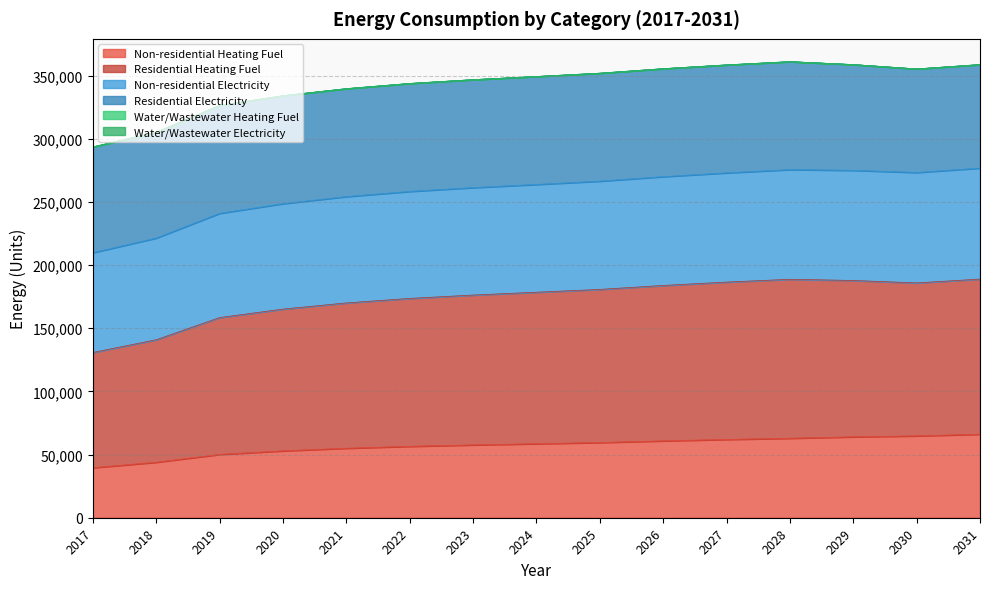

How many categories are shown in the chart?

15